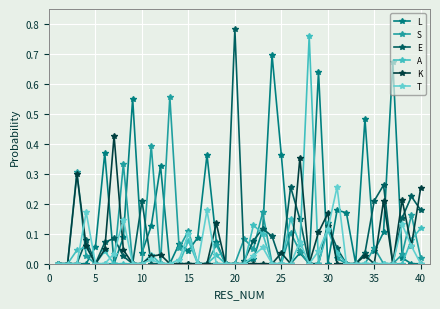

How many interior local peaks does the T series have?

9